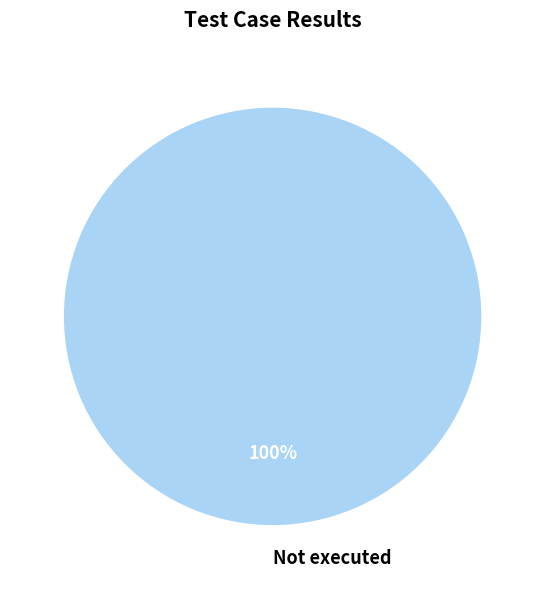

The Not executed slice represents 100% of the pie. True or false?

True